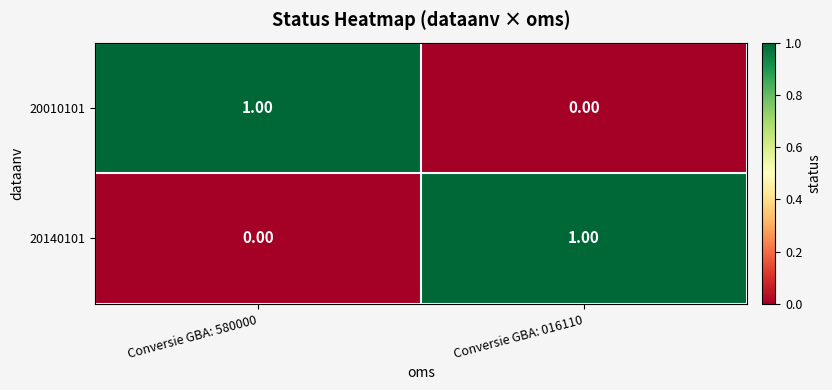

How many data points does each series have?

2